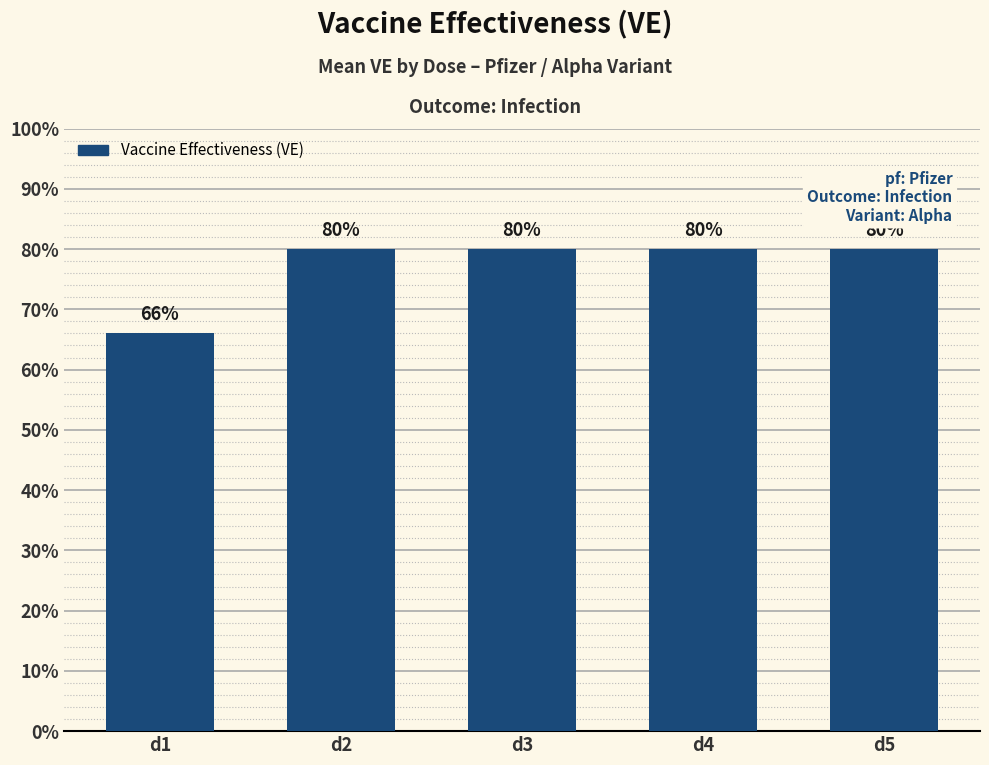

The chart shows a value of 0.4 at d1. True or false?

False